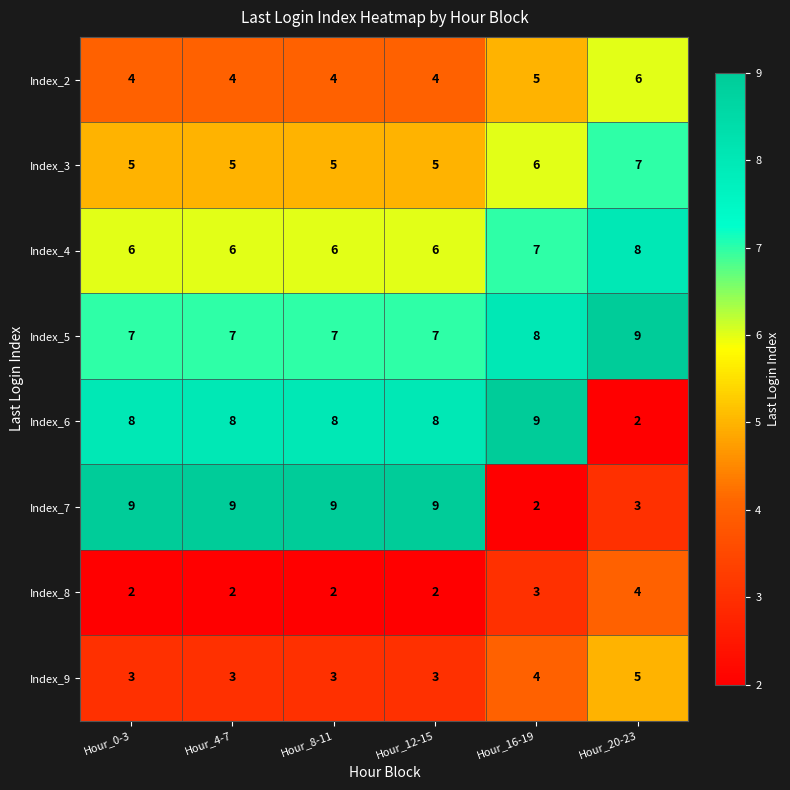

What is the maximum value shown in the chart?

9